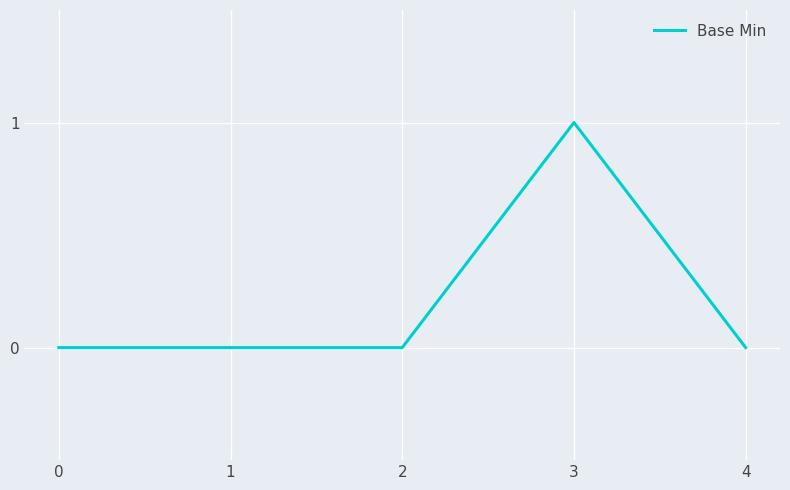

The value at 0 is 1. True or false?

False